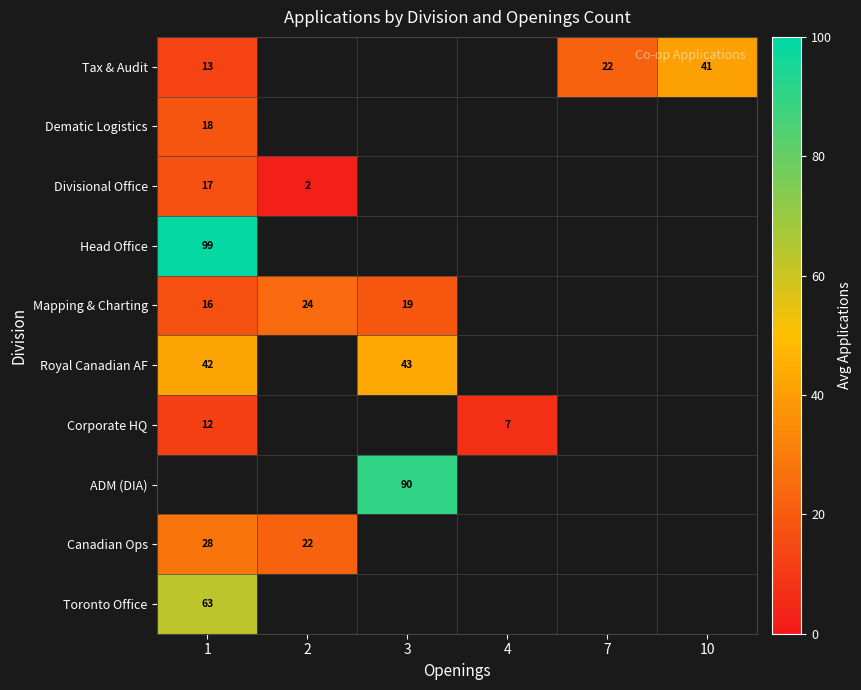

Is it true that Head Office equals 175.6 at 1?

False